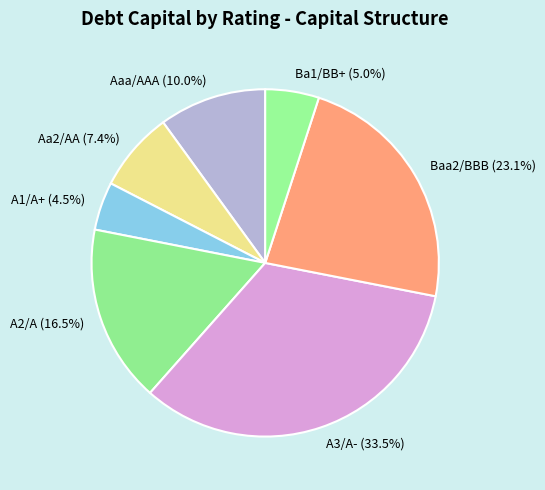

What percentage is the Ba1/BB+ slice, to the nearest percent?

5%